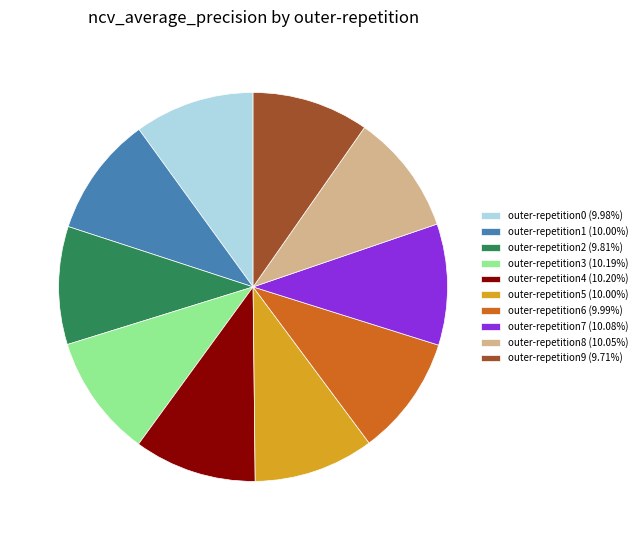

Count the number of slices in the pie.

10